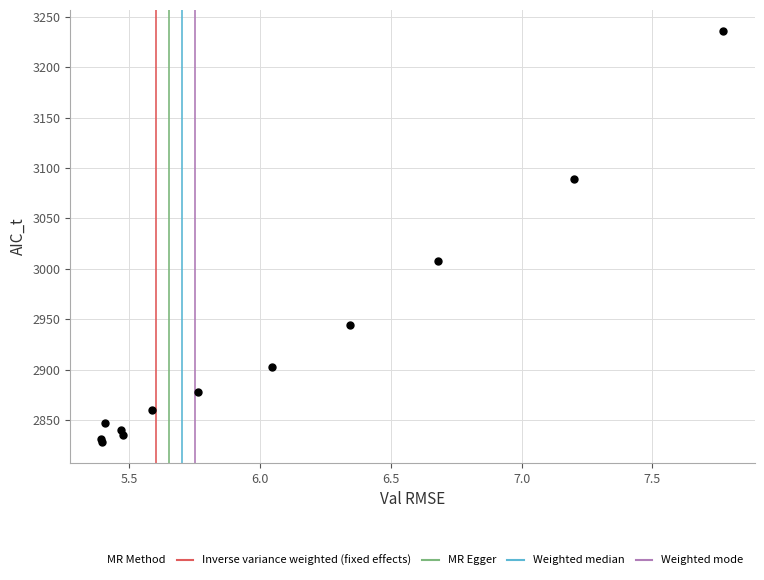

What Y value in the scatter plot is closest to 3032?

3007.6